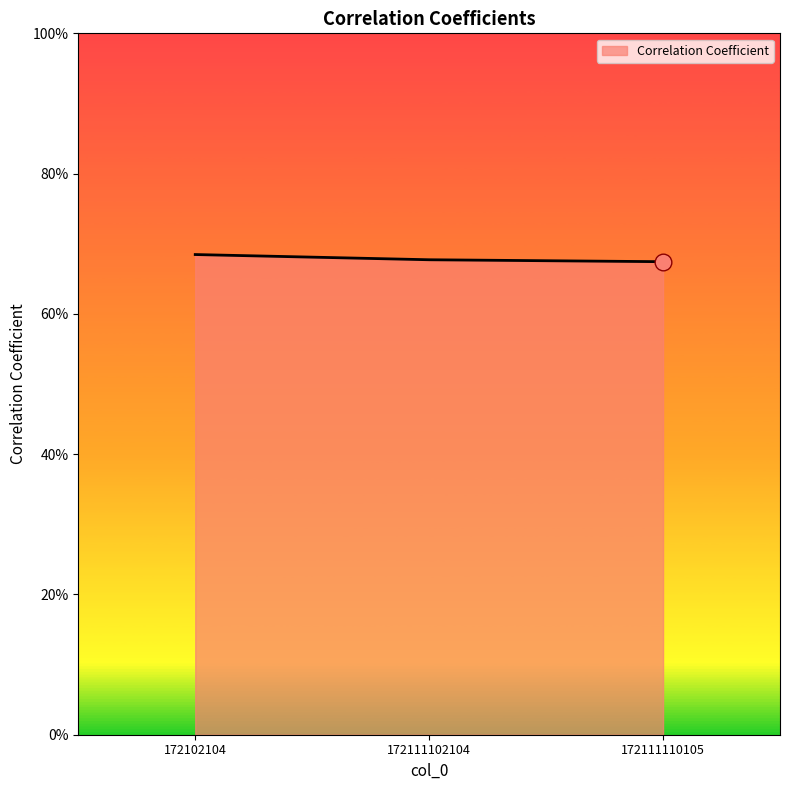

Reading left to right, extract all data points from this chart.

0.7	0.7	0.7